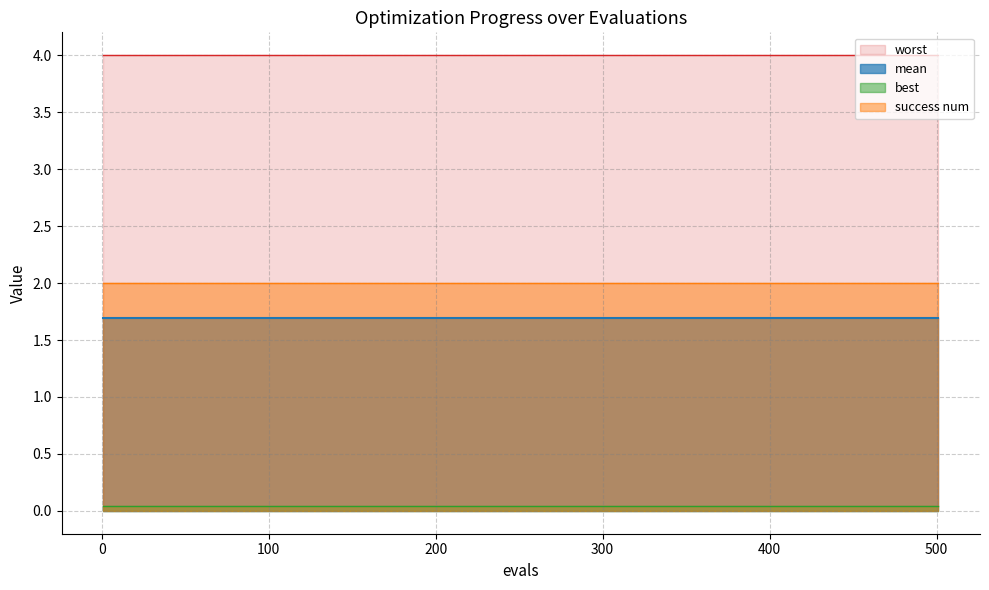

True or false: mean has a value of 0.6 at 8.

False